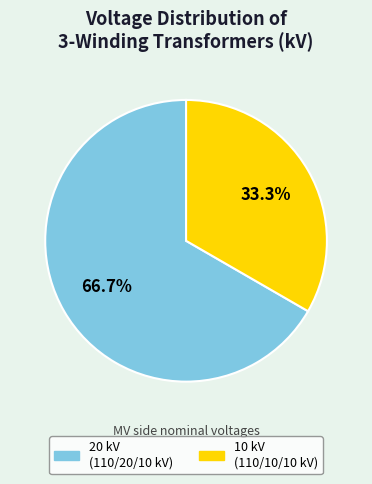

Is there any slice that represents more than half of the pie?

Yes